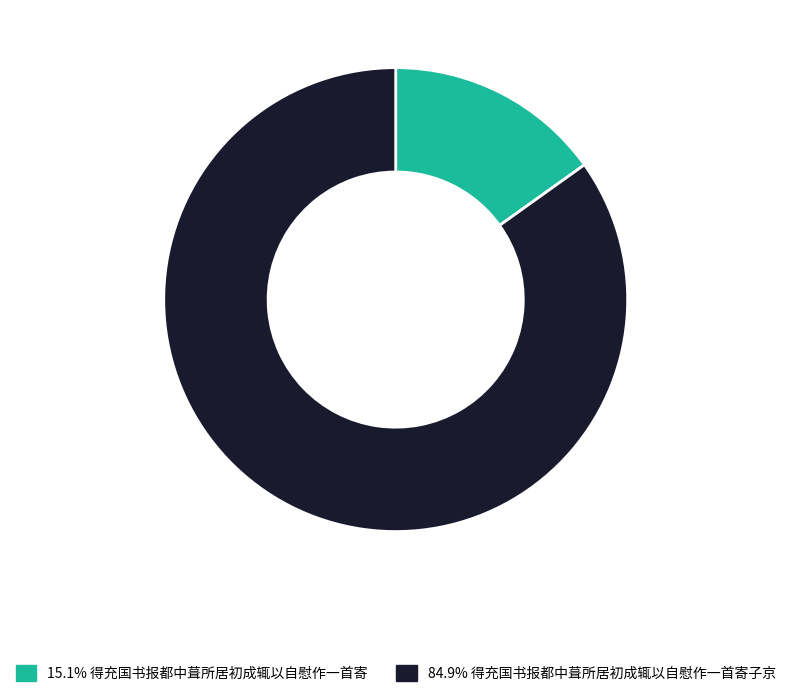

How many segments does this pie chart have?

2